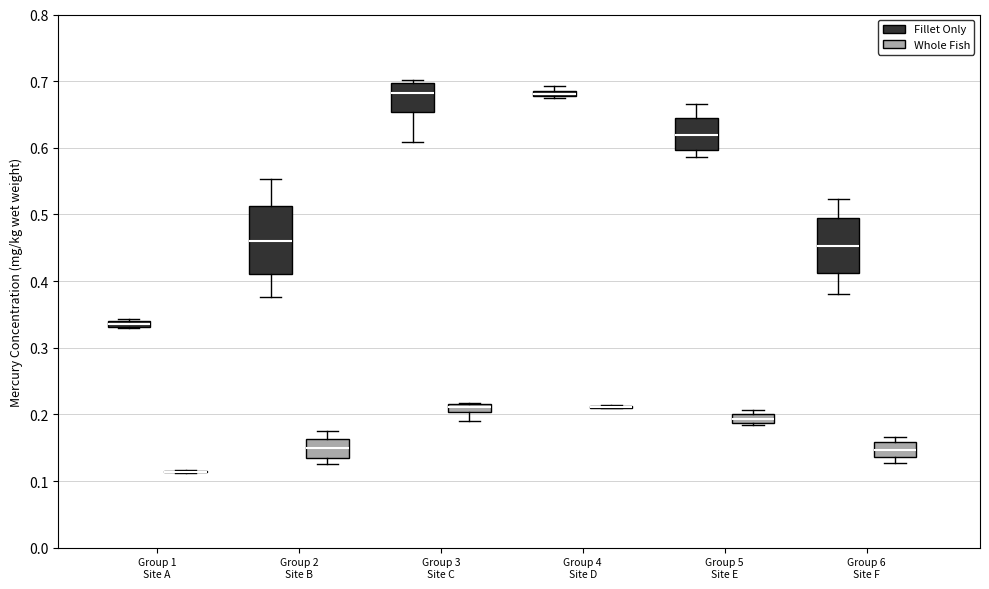

Comparing the boxes themselves (not the whiskers), which one is the tallest?

Group 2 Site B (Fillet Only)